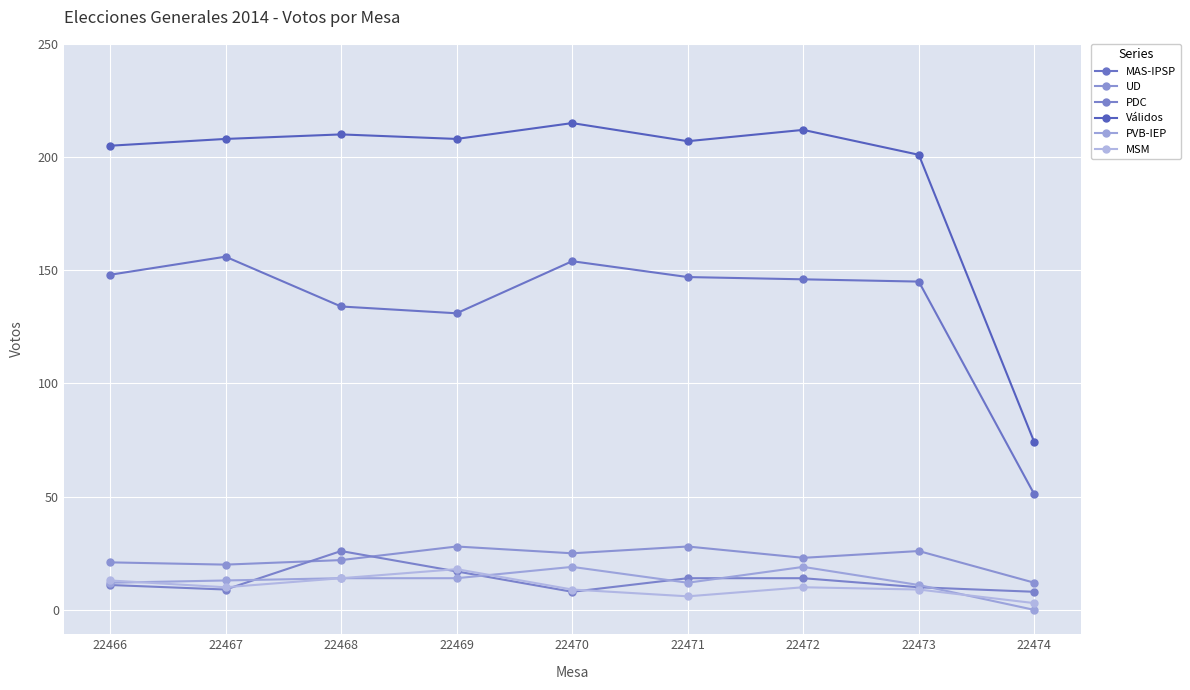

True or false: MAS-IPSP has more than 0 interior local peaks.

True